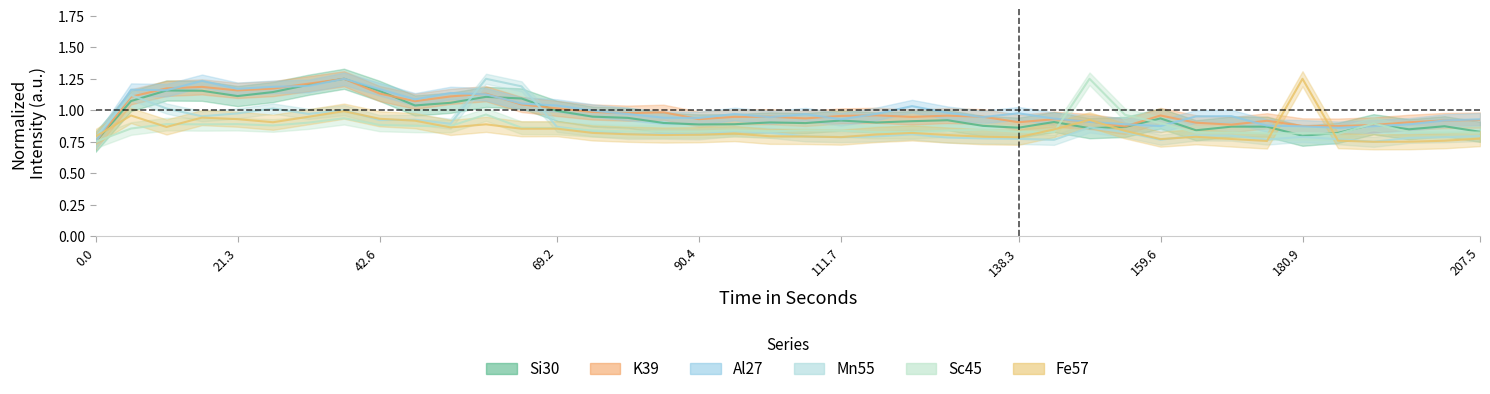

True or false: Si30 has more than 1 interior local peaks.

True